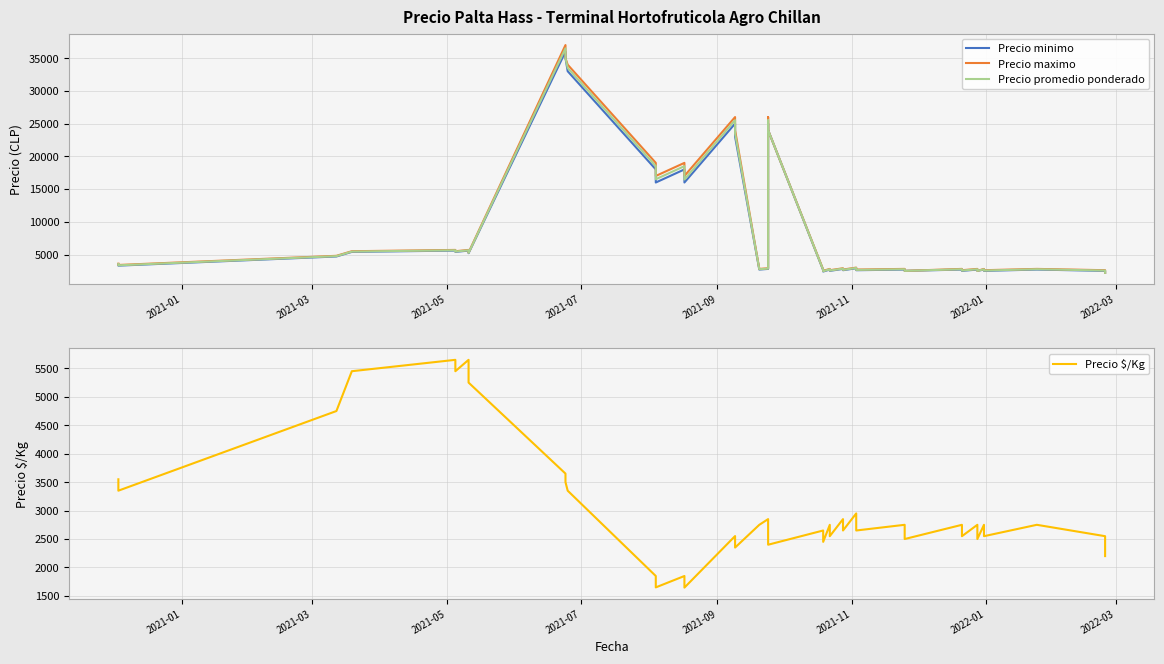

Reading left to right, extract all data points from this chart.

Precio minimo: 3500	3300	4700	5400	5600	5400	5600	5200	36000	35000	33000	18000	16000	18000	16000	25000	23000	2700	2800	25000	24000	2600	2400	2700	2500	2800	2600	2900	2600	2700	2500	2700	2500	2700	2500	2700	2500	2700	2500	2200
Precio maximo: 3600	3400	4800	5500	5700	5500	5700	5300	37000	35000	34000	19000	17000	19000	17000	26000	24000	2800	2900	26000	24000	2700	2500	2800	2600	2900	2700	3000	2700	2800	2500	2800	2600	2800	2500	2800	2600	2800	2600	2200
Precio promedio ponderado: 3550	3350	4750	5450	5650	5450	5650	5250	36500	35000	33500	18500	16500	18500	16455	25524	23500	2750	2850	25500	24000	2650	2450	2750	2550	2850	2650	2950	2650	2750	2500	2750	2550	2750	2500	2750	2550	2750	2550	2200
Precio $/Kg: 3550	3350	4750	5450	5650	5450	5650	5250	3650	3500	3350	1850	1650	1850	1646	2552	2350	2750	2850	2550	2400	2650	2450	2750	2550	2850	2650	2950	2650	2750	2500	2750	2550	2750	2500	2750	2550	2750	2550	2200